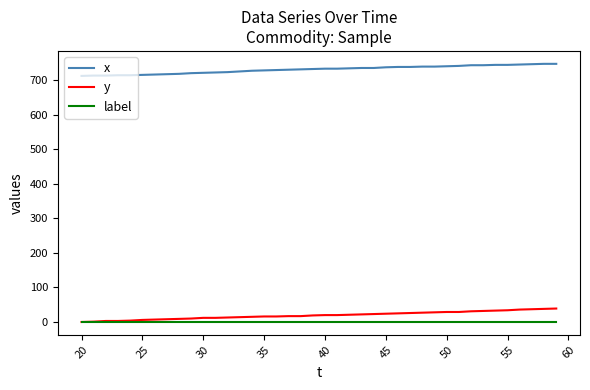

True or false: label and x cross at least once.

False